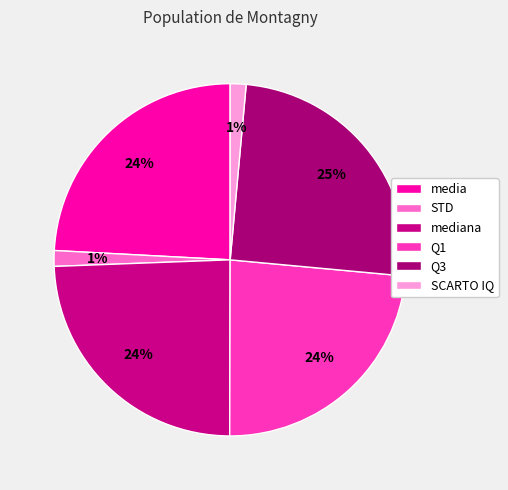

Does STD represent more than half of the total?

No